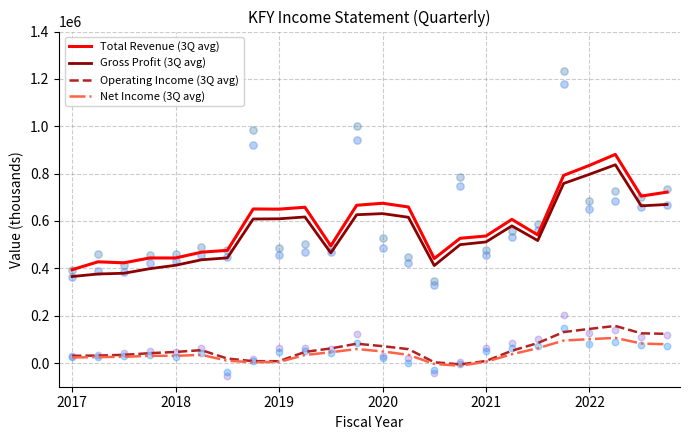

What is the total value across all series at 2017?

813800.0